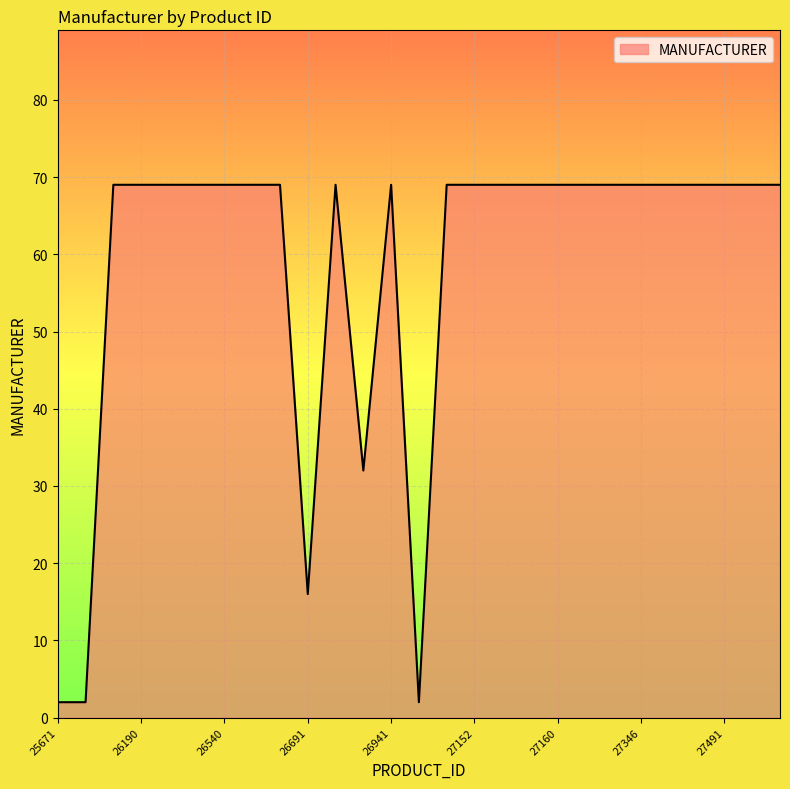

What is the maximum value shown in the chart?

69